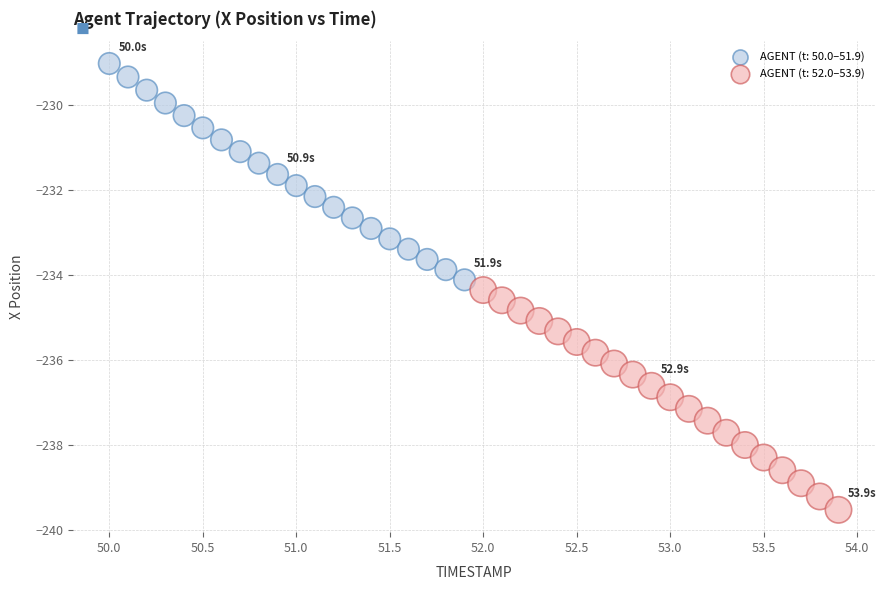

Which series contains the highest Y value?

AGENT (t: 50.0–51.9)